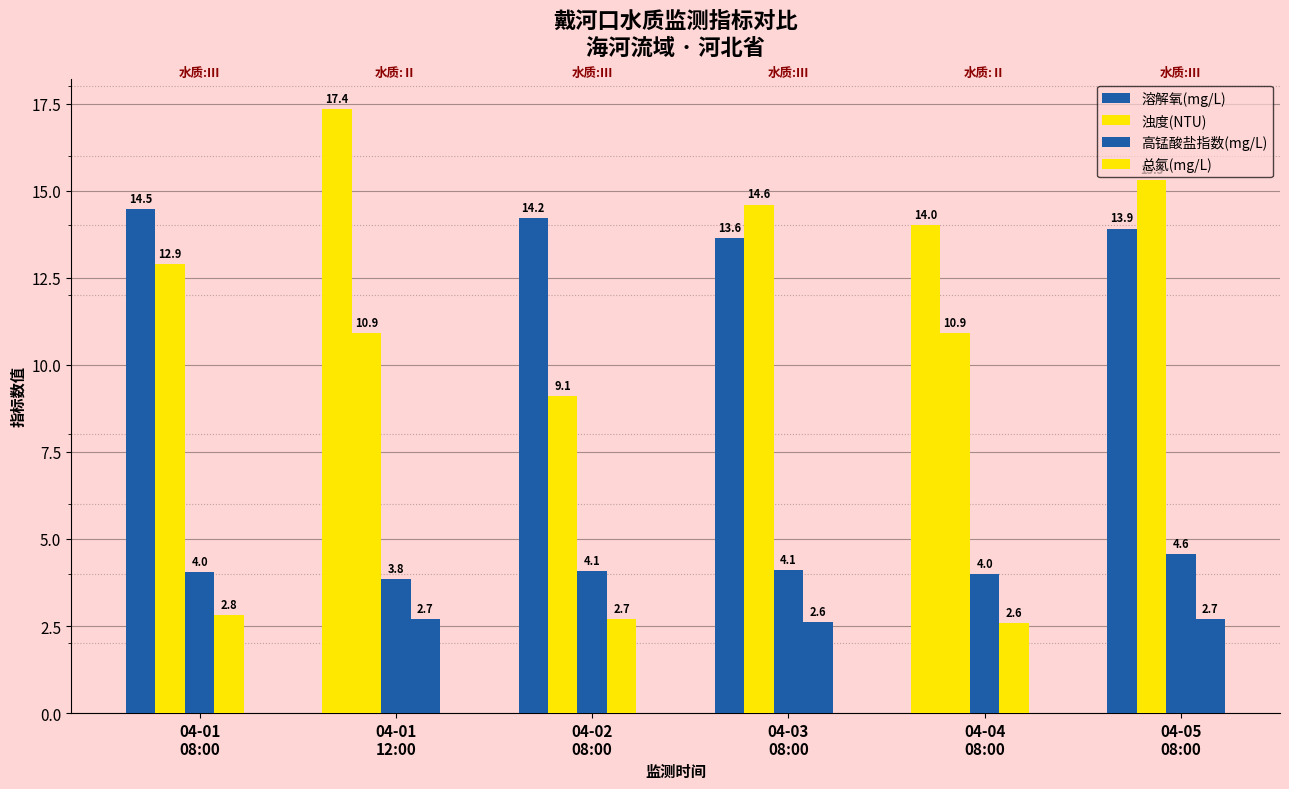

Reading left to right, transcribe all the data shown in this chart.

溶解氧(mg/L): 14.5	17.4	14.2	13.6	14.0	13.9
浊度(NTU): 12.9	10.9	9.1	14.6	10.9	15.3
高锰酸盐指数(mg/L): 4.0	3.8	4.1	4.1	4.0	4.6
总氮(mg/L): 2.8	2.7	2.7	2.6	2.6	2.7